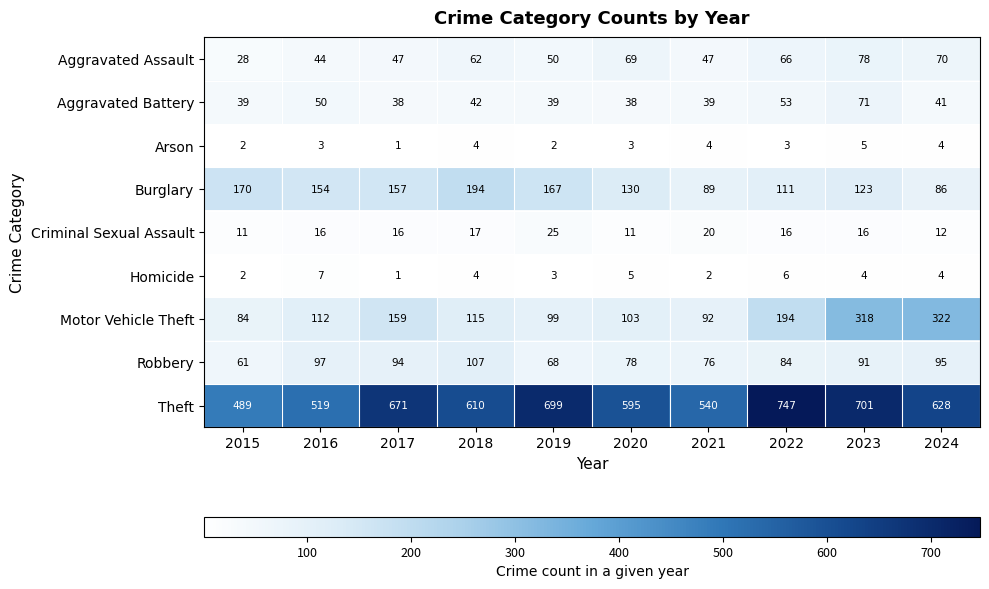

Where is Robbery nearest to the value 84?

2022